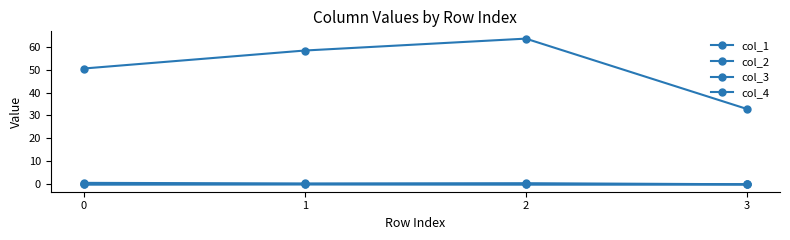

At which category does the chart reach its minimum across all series?

2